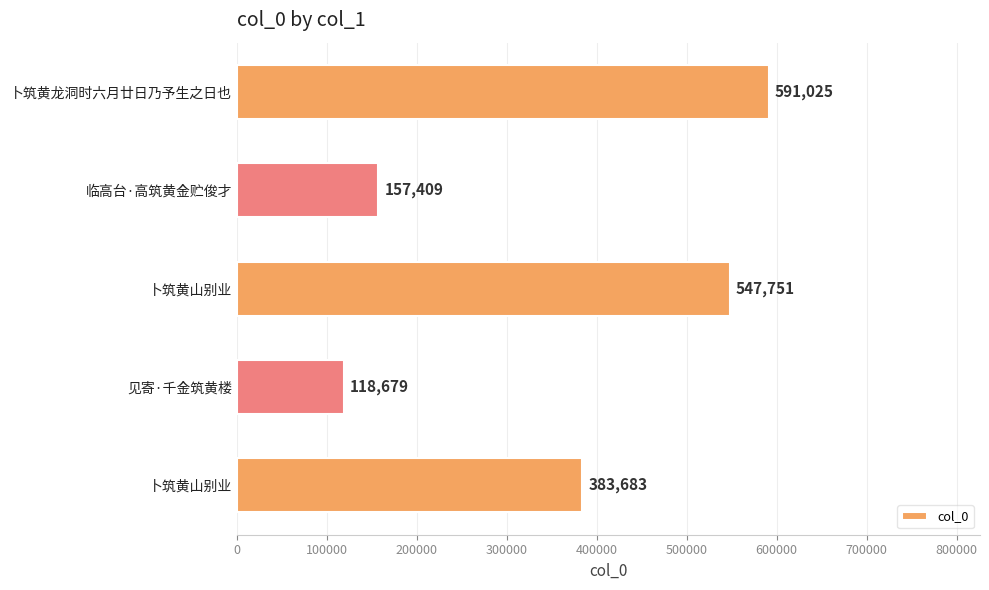

How many values are below 383683?

2